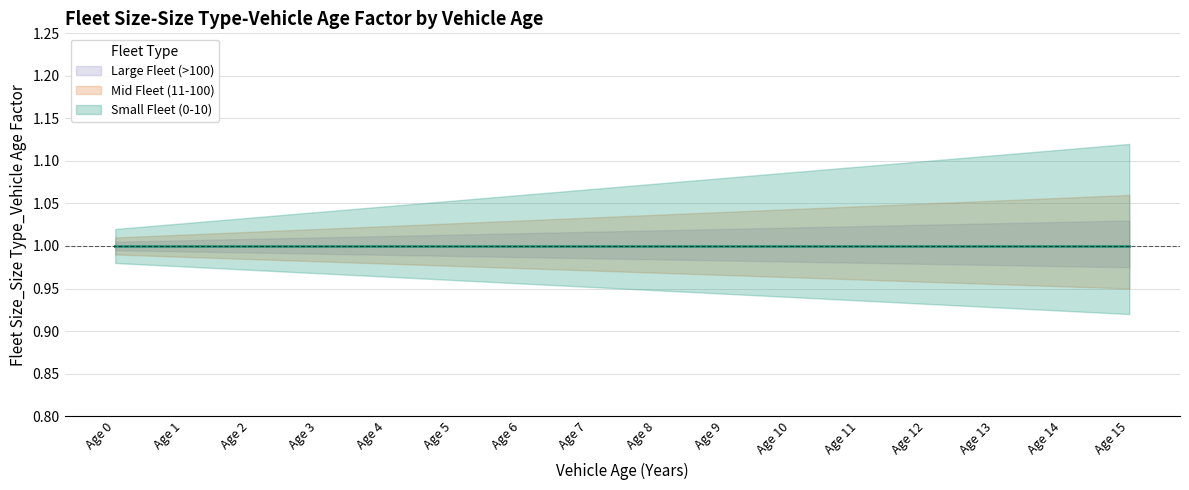

Does the chart display data point markers on the line(s)?

No